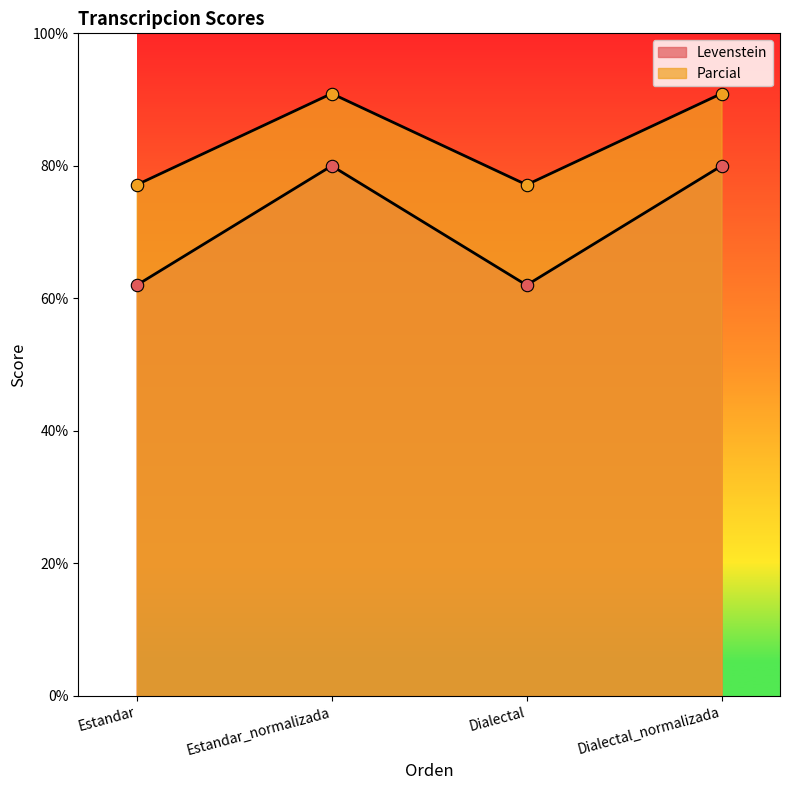

At which category is the sum across all series the highest?

Estandar_normalizada